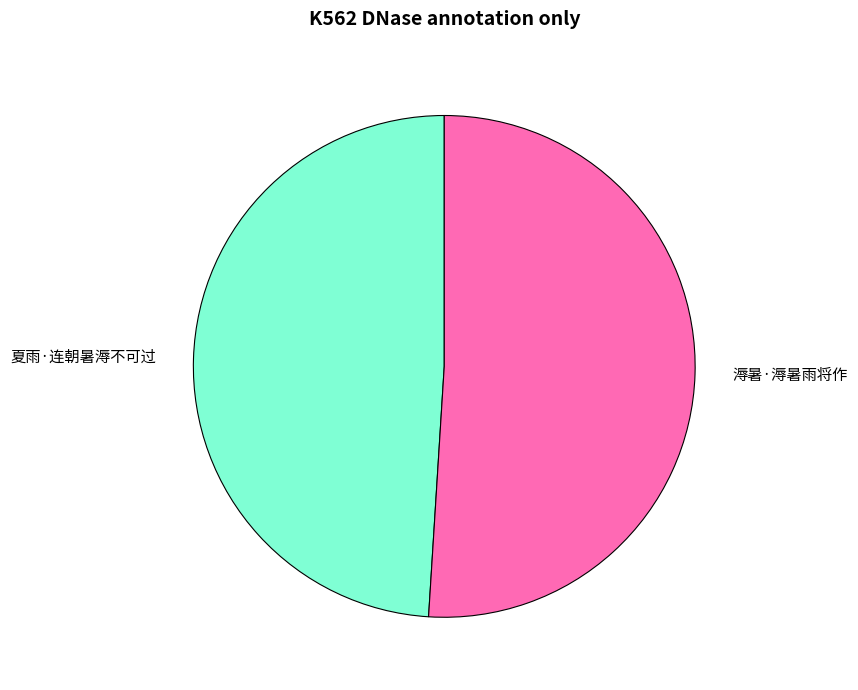

The 夏雨·连朝暑溽不可过 slice represents 49% of the pie. True or false?

True